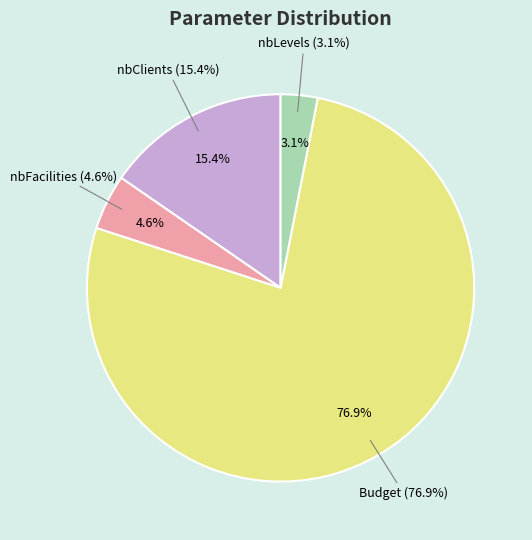

What is the ratio of the value at nbFacilities to the value at nbLevels?

1.5